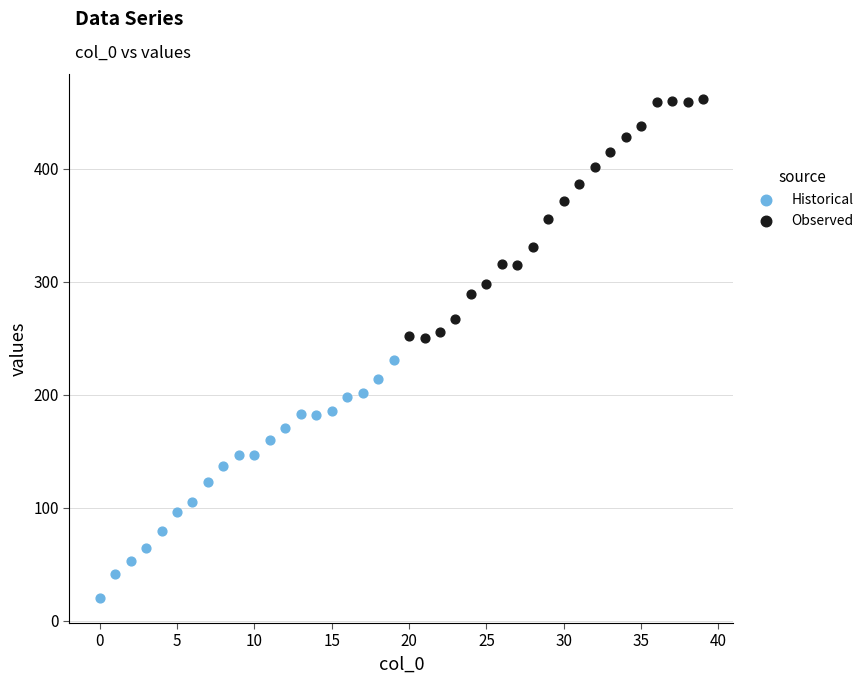

What are all the series names shown in the legend?

Historical, Observed